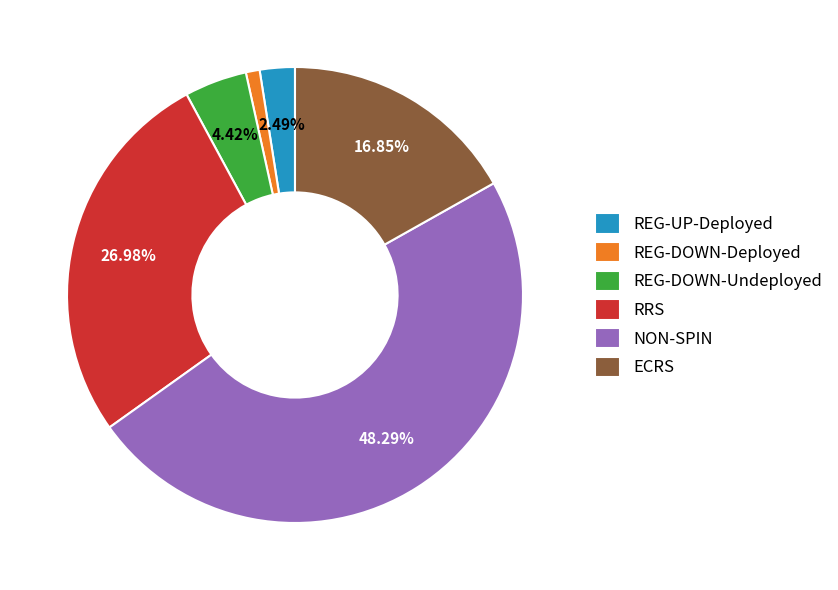

Is there a majority slice in this chart?

No